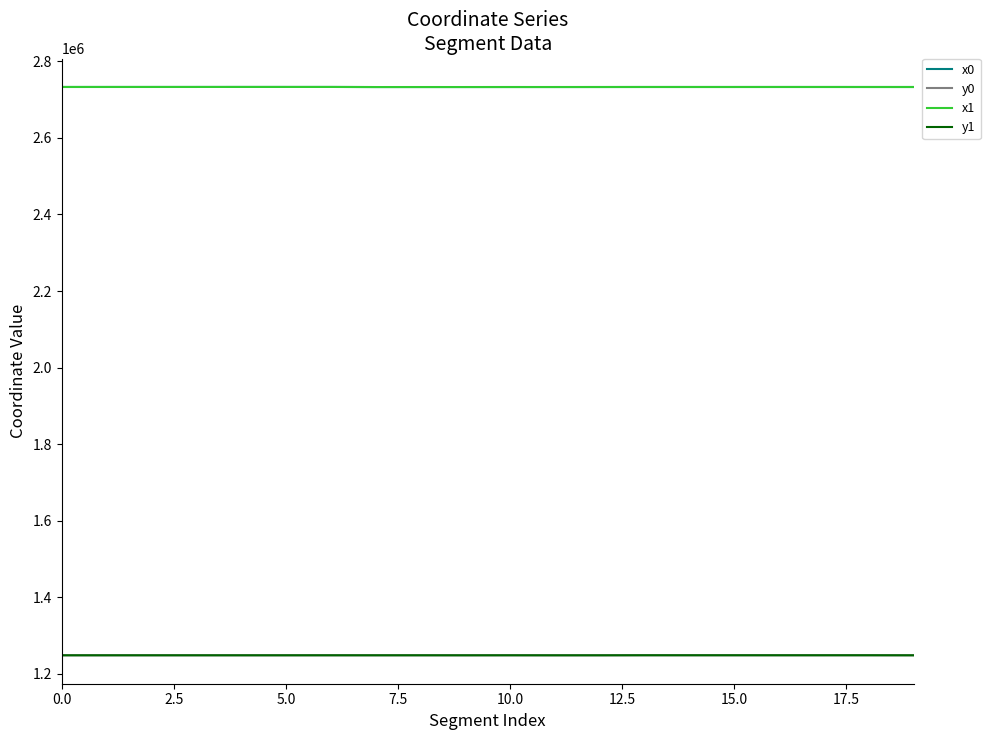

What is the highest value of the x1 series?

2732964.9